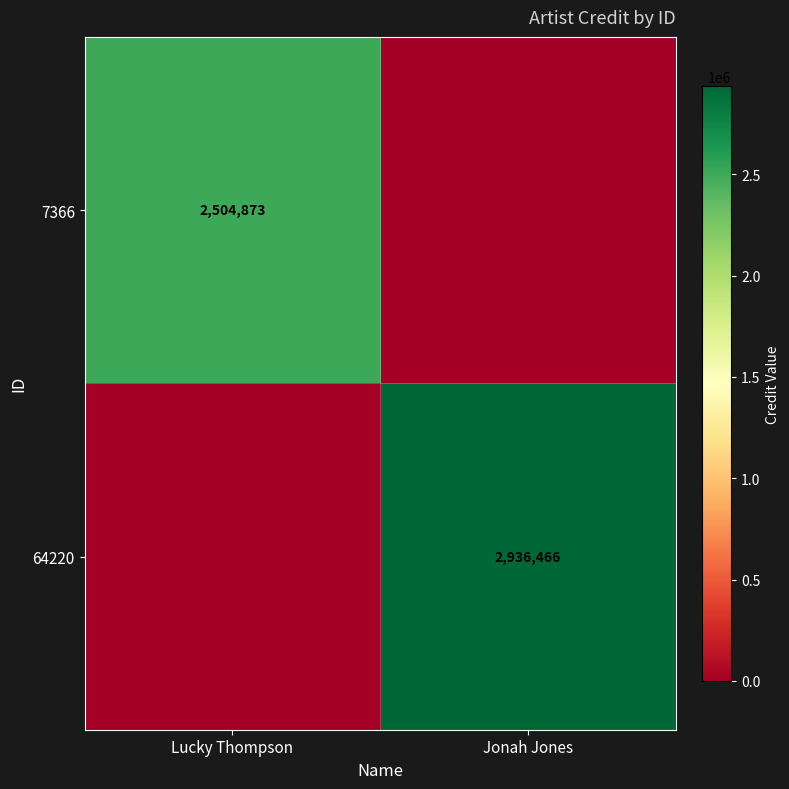

At how many categories does at least one series exceed 682067?

2